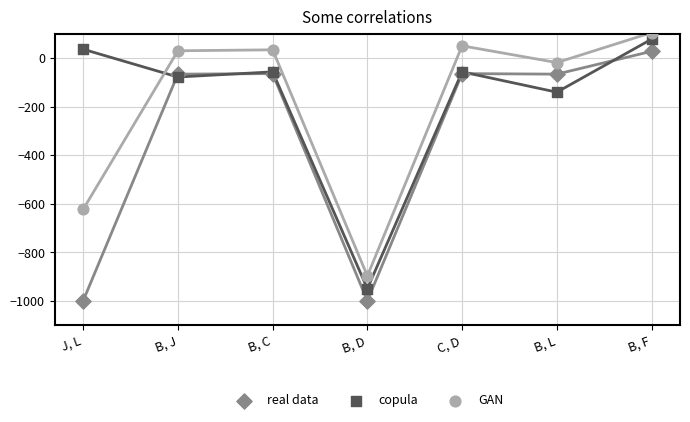

Which series reaches the minimum Y coordinate?

real data